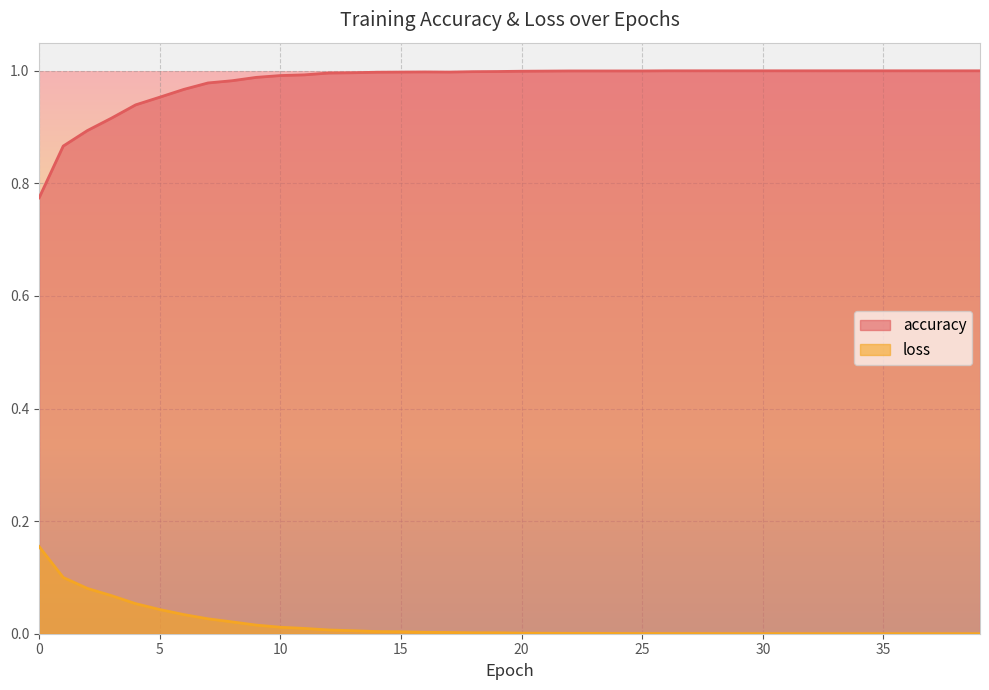

Which series has the largest total across all categories?

accuracy